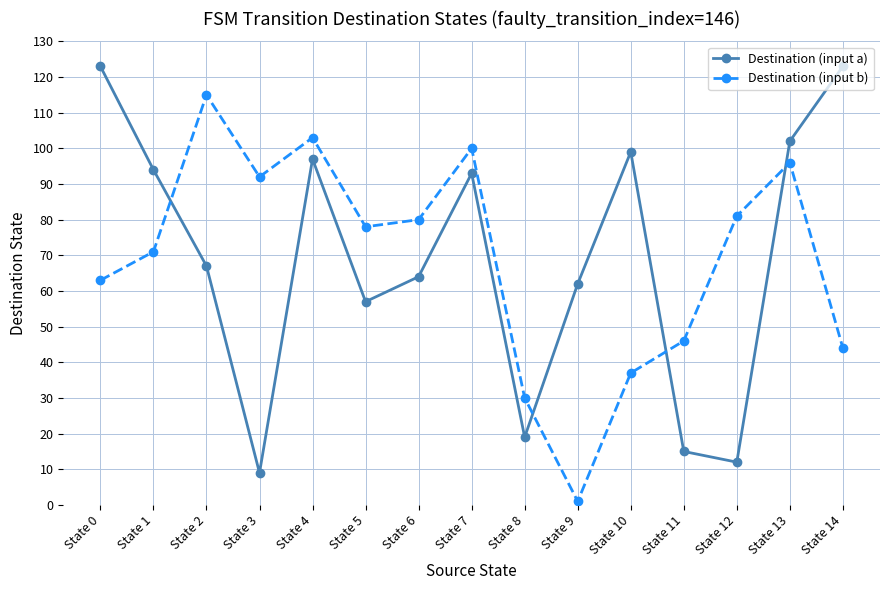

At State 12, list the series in order from largest to smallest.

Destination (input b), Destination (input a)